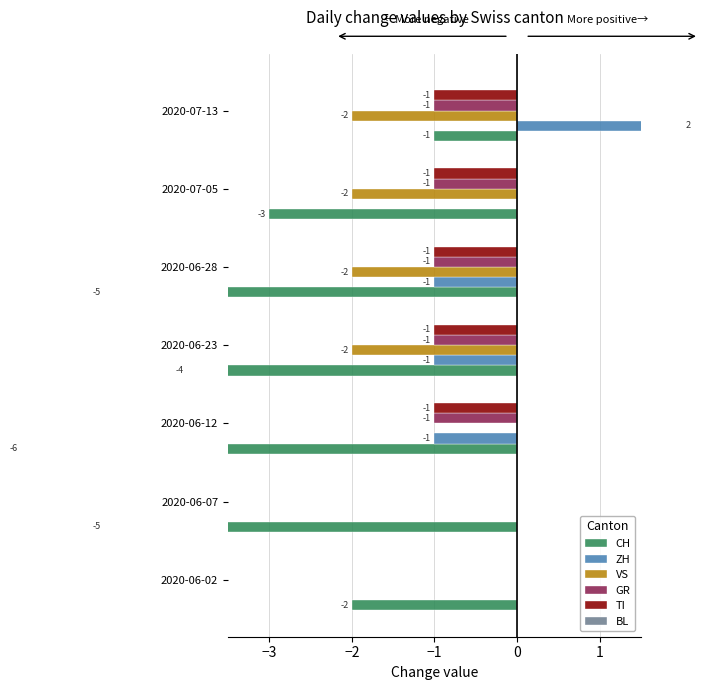

How many negative values does the TI series have?

5